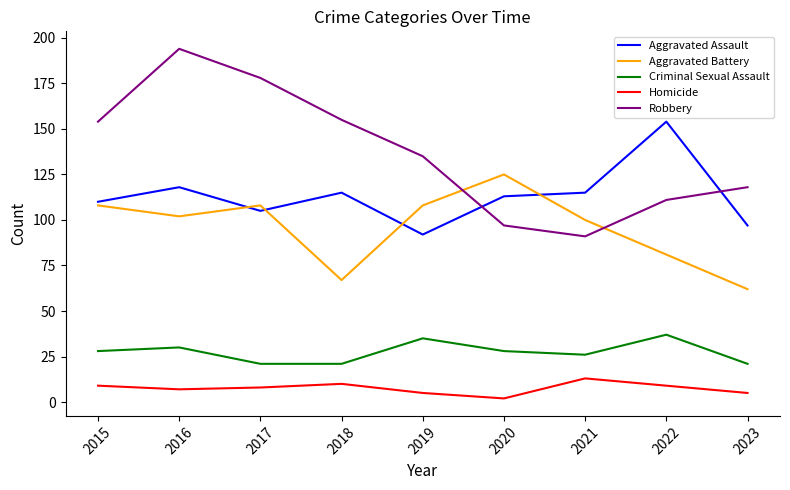

How many interior local valleys does the Homicide series have?

2